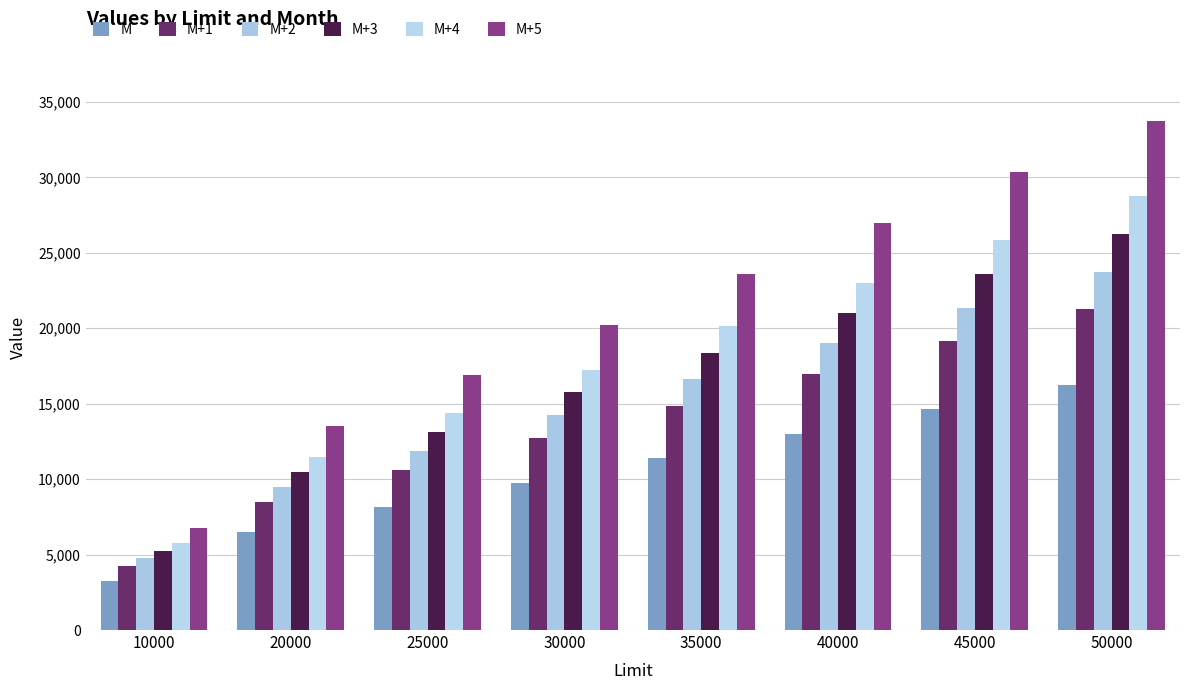

Reading left to right, transcribe all the data shown in this chart.

M: 10000=3250	20000=6500	25000=8125	30000=9750	35000=11375	40000=13000	45000=14625	50000=16250
M+1: 10000=4250	20000=8500	25000=10625	30000=12750	35000=14875	40000=17000	45000=19125	50000=21250
M+2: 10000=4750	20000=9500	25000=11875	30000=14250	35000=16625	40000=19000	45000=21375	50000=23750
M+3: 10000=5250	20000=10500	25000=13125	30000=15750	35000=18375	40000=21000	45000=23625	50000=26250
M+4: 10000=5750	20000=11500	25000=14375	30000=17250	35000=20125	40000=23000	45000=25875	50000=28750
M+5: 10000=6750	20000=13500	25000=16875	30000=20250	35000=23625	40000=27000	45000=30375	50000=33750